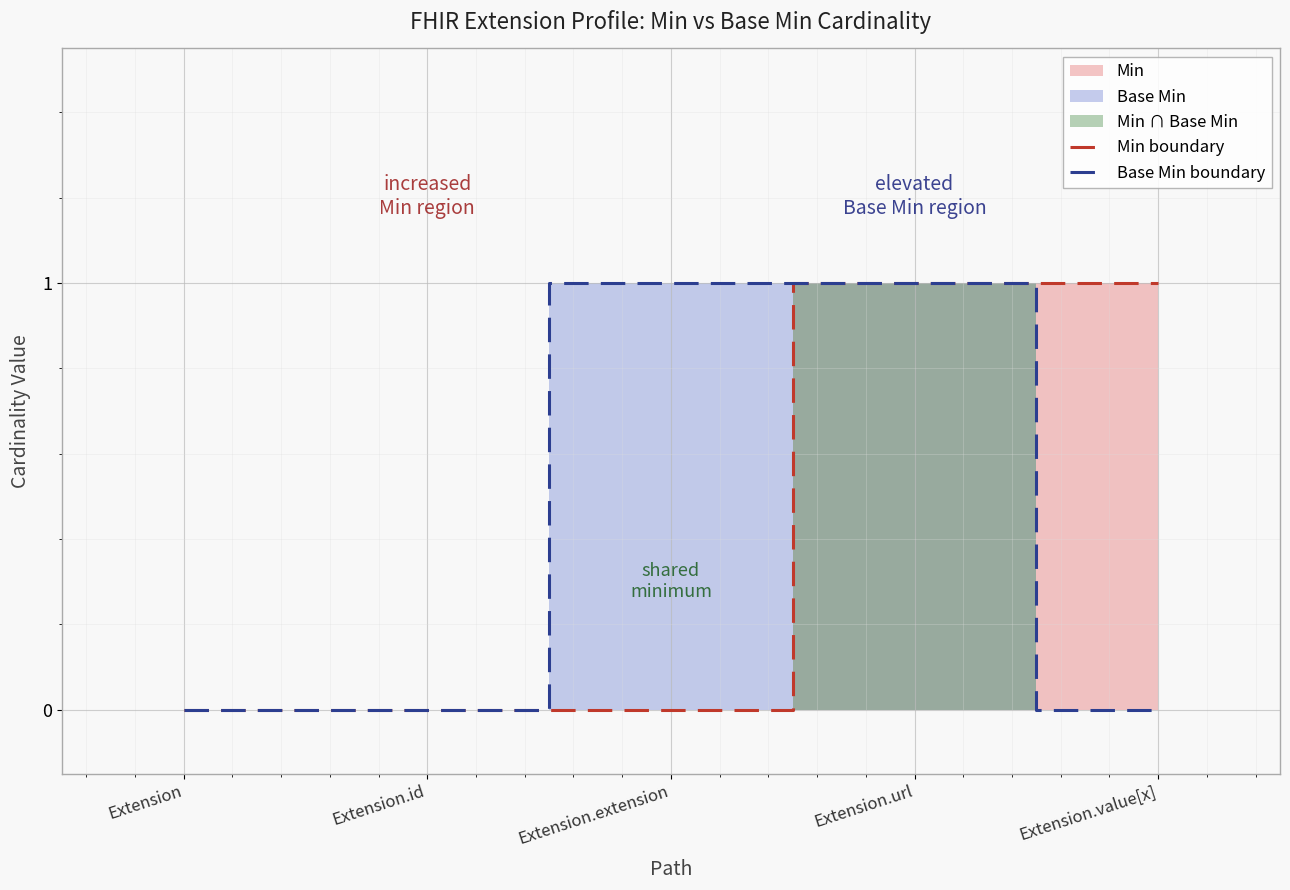

The Min boundary series shows 0 at Extension.url. True or false?

False